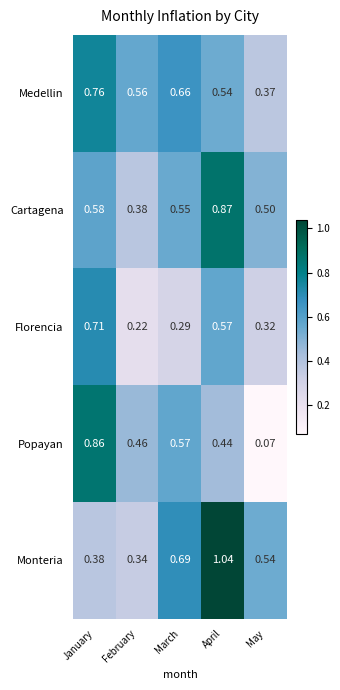

At which label is Cartagena closest to 0?

February